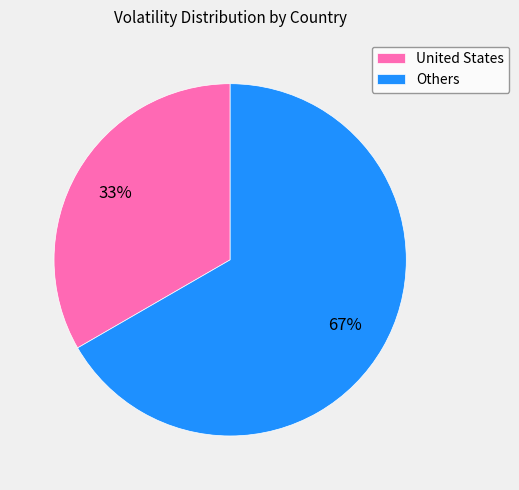

To the nearest percent, what is the average slice percentage?

50%